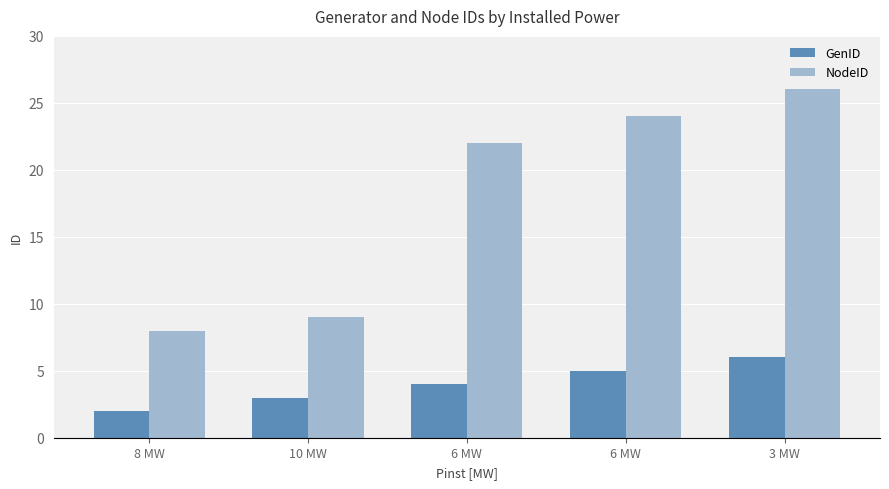

What is the lowest value of the NodeID series?

8